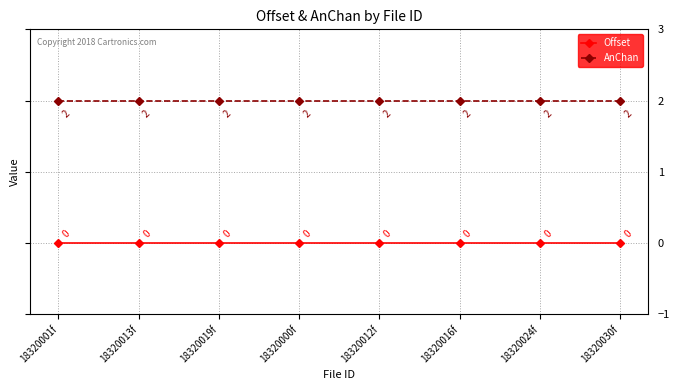

What is the sum of the AnChan values at 18320016f and 18320024f?

4